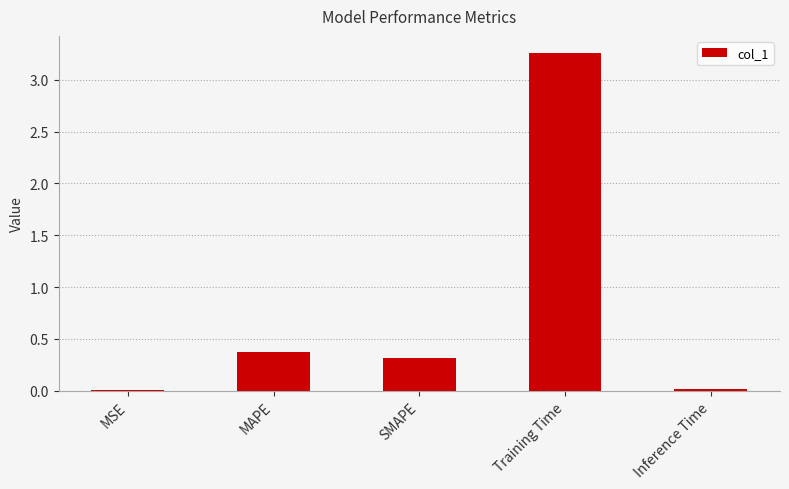

At which category does the chart reach its peak across all series?

Training Time